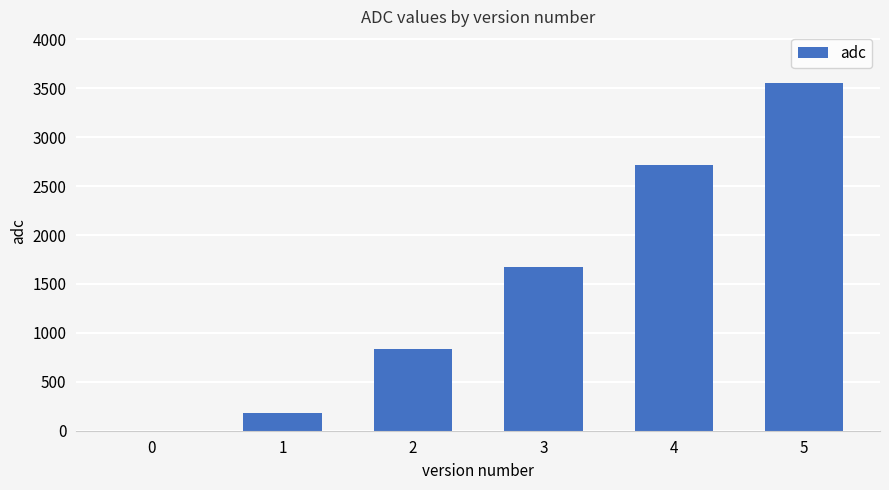

Count the number of categories in the chart.

6